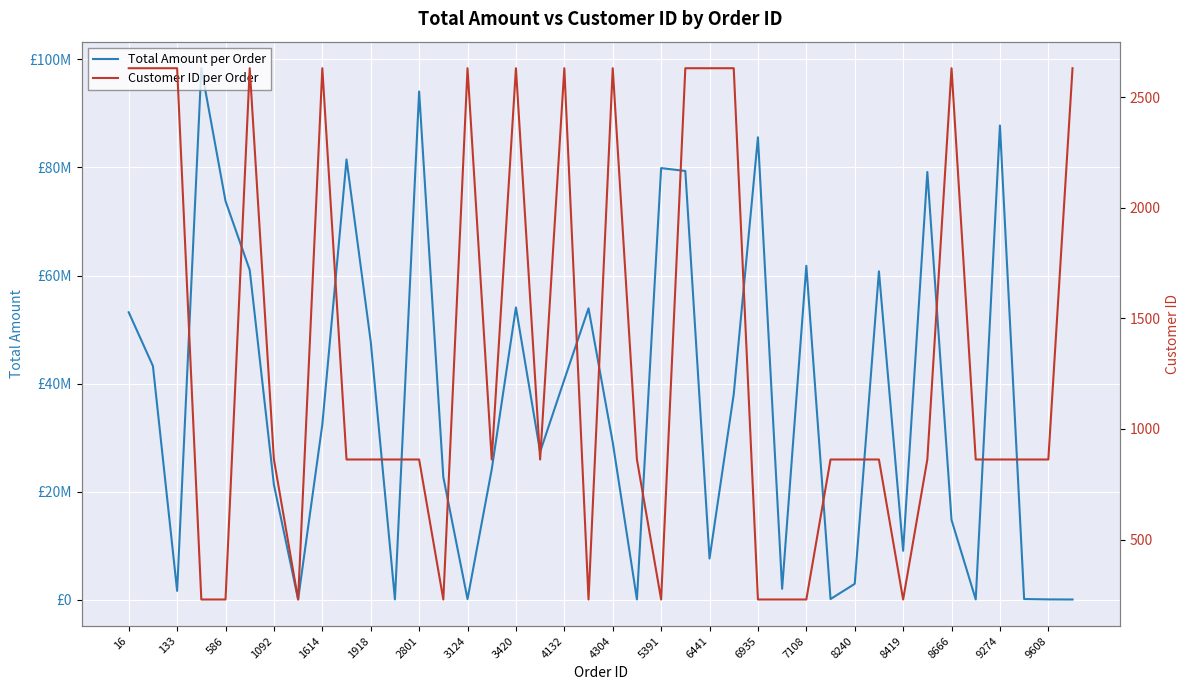

What is the value of the Customer ID per Order point at the 27th from the left?

229.0